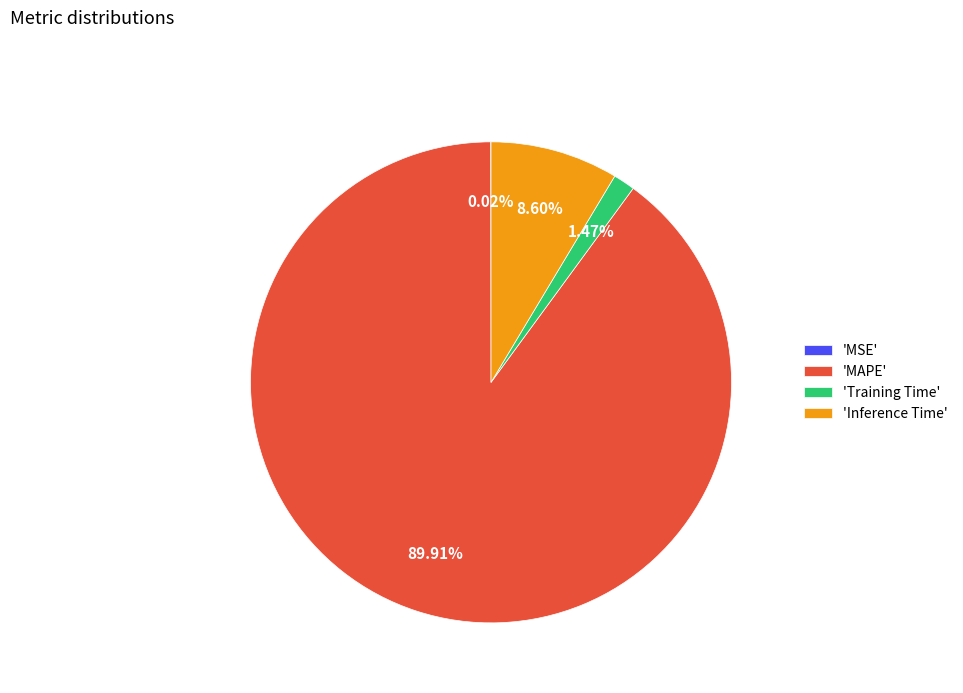

Is there any slice that represents more than half of the pie?

Yes